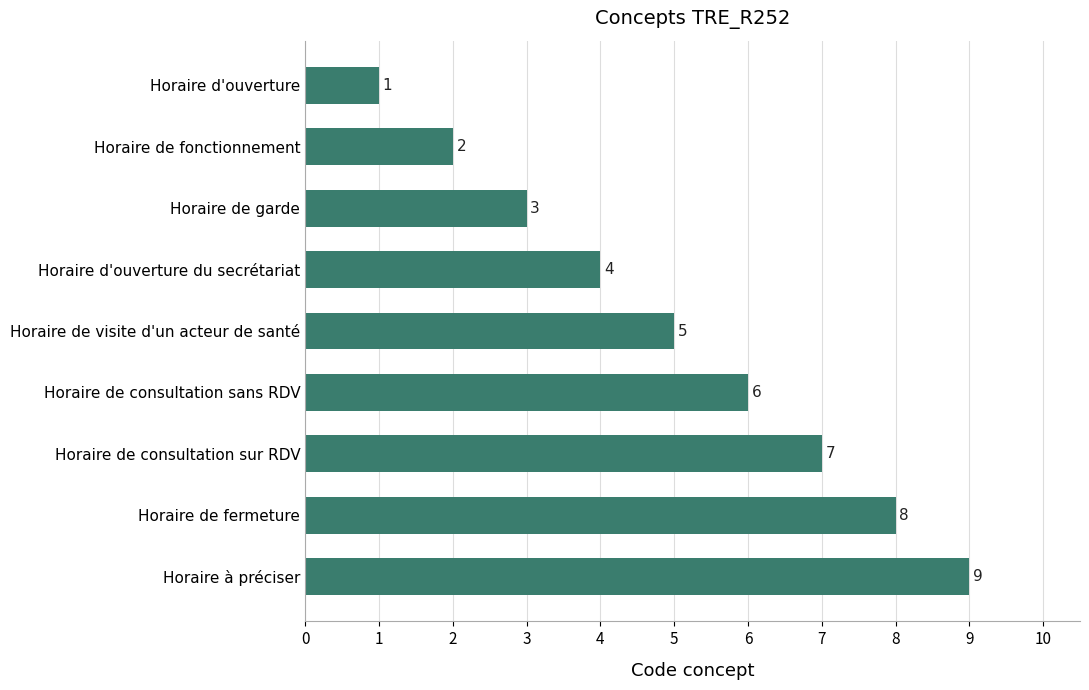

Approximately how many times larger is the value at Horaire de consultation sans RDV compared to Horaire à préciser?

0.7